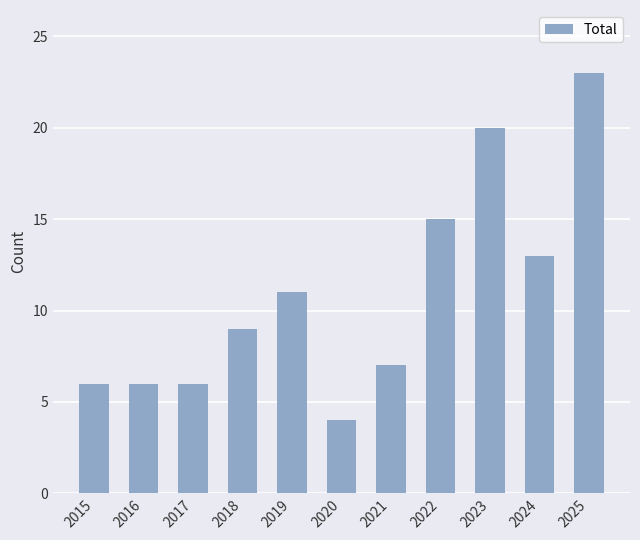

What is the value of the 10th bar from the left?

13